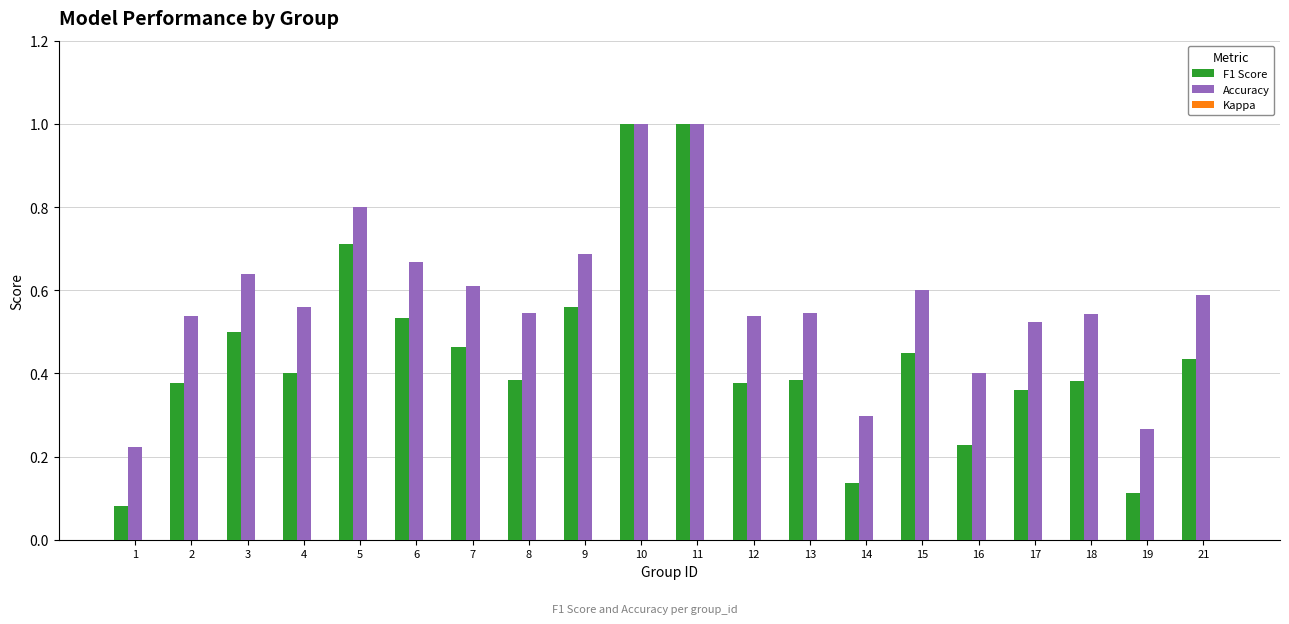

Rank the series by their average value, from lowest to highest.

F1 Score, Accuracy